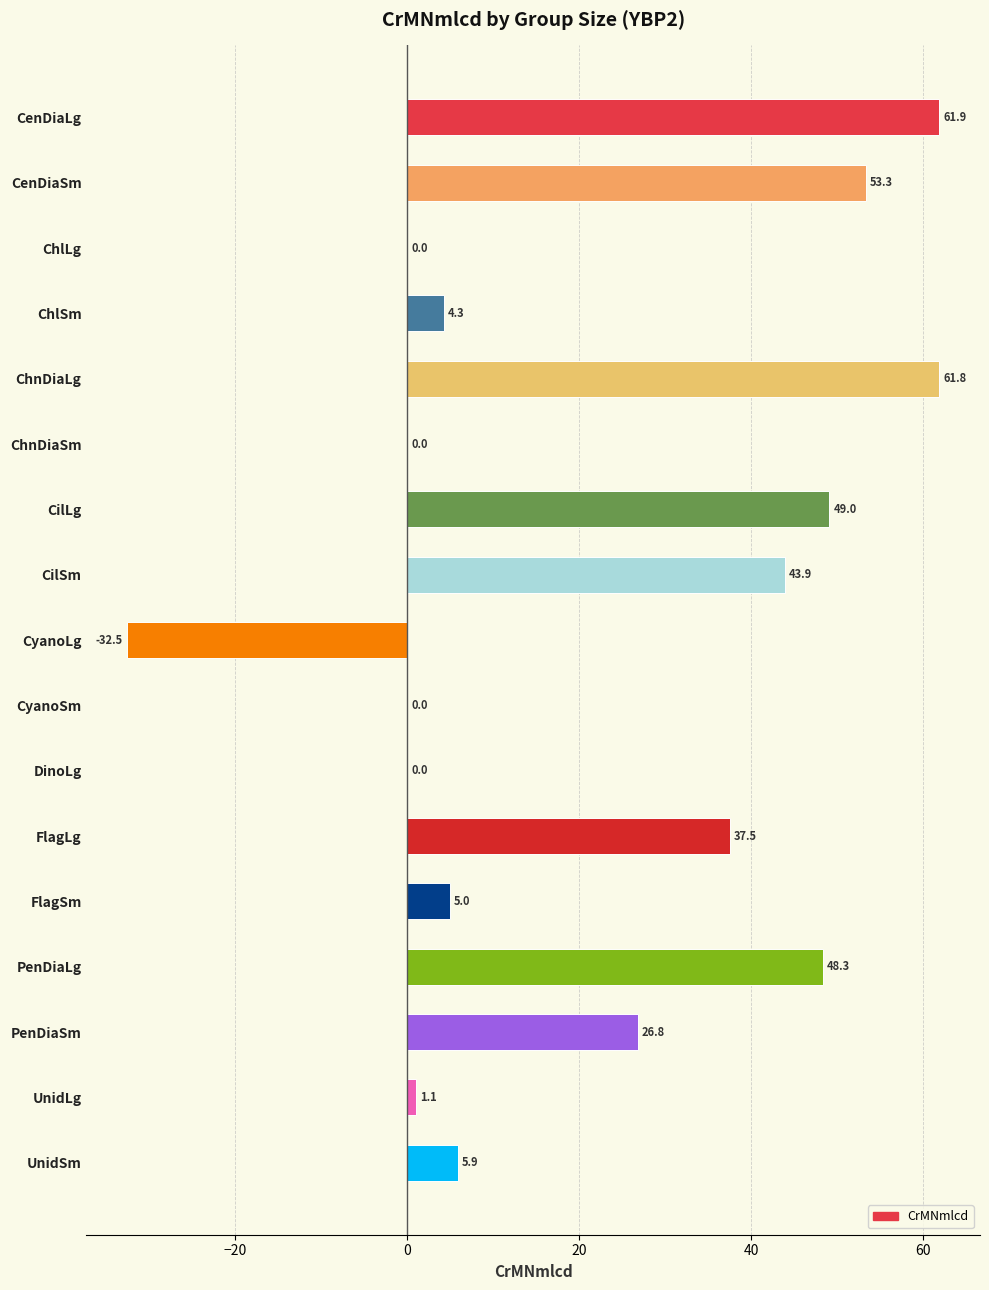

What is the sum of the values at CilSm and CyanoLg?

11.4